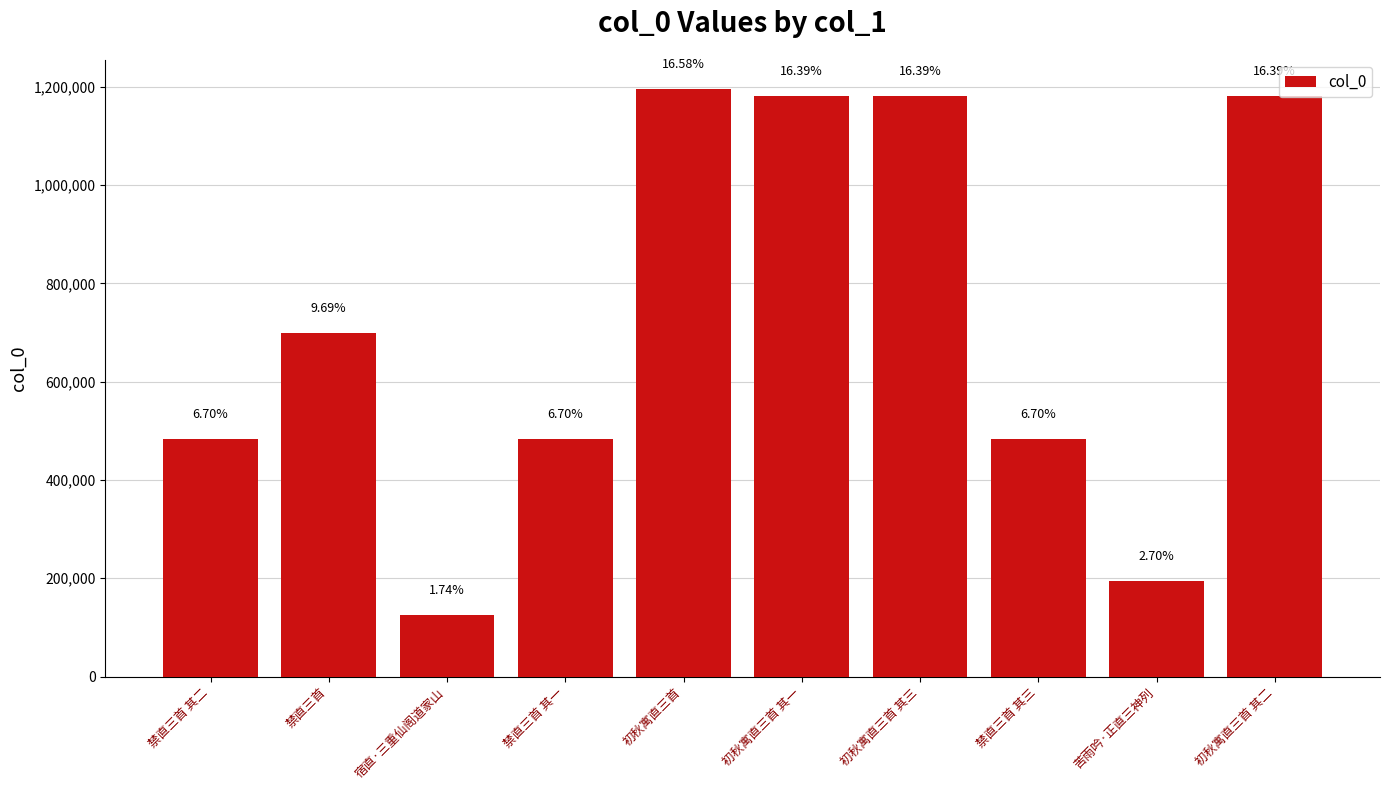

Are the bars horizontal?

No